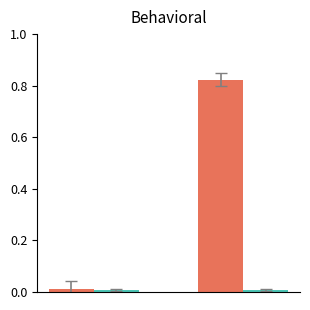

Count the number of categories in the chart.

2